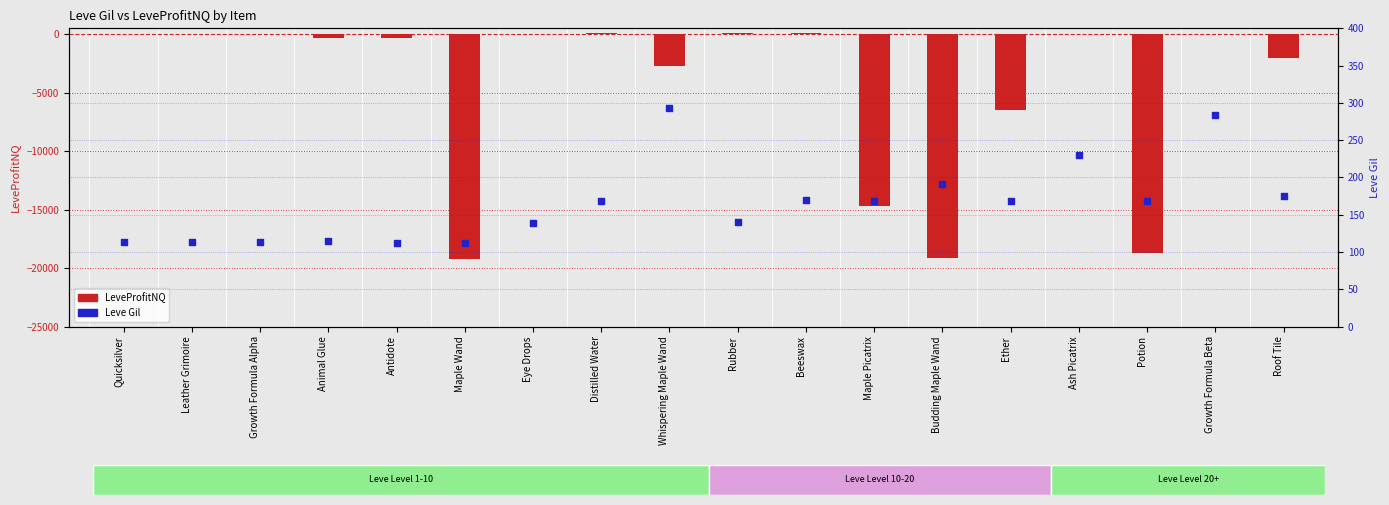

At how many categories does at least one series exceed -2133?

18